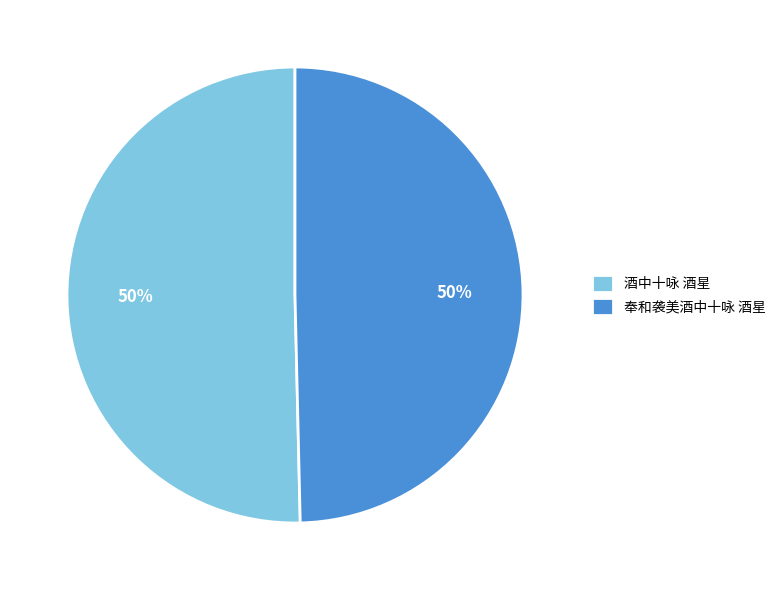

Is it true that 奉和袭美酒中十咏 酒星 is 50% of the pie?

True